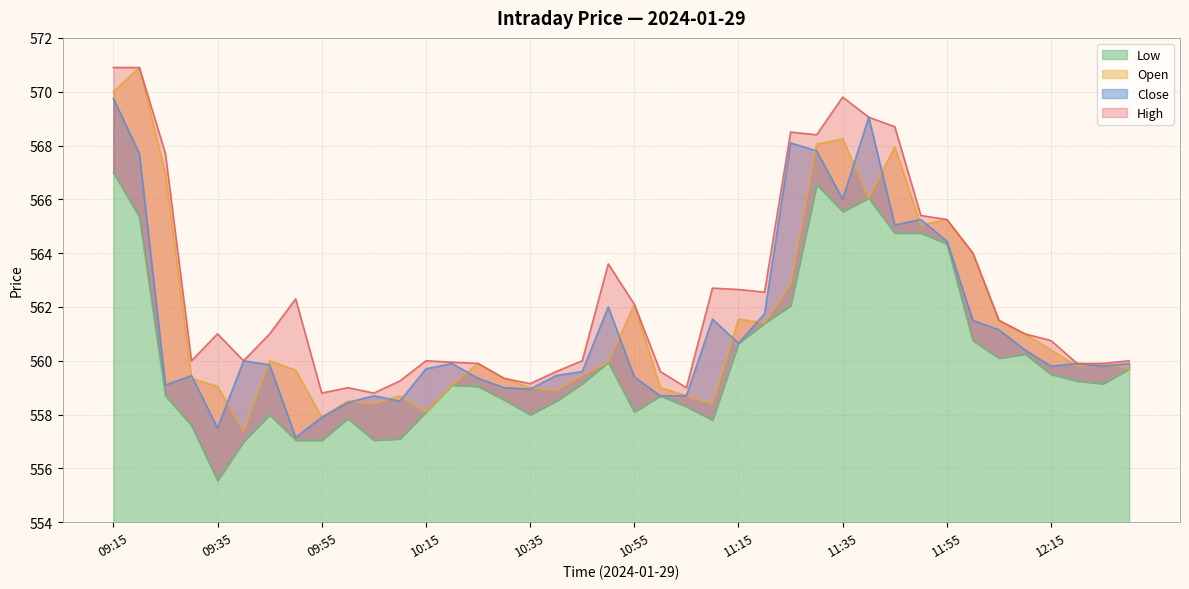

Which has a higher value, 09:35 or 10:45?

10:45